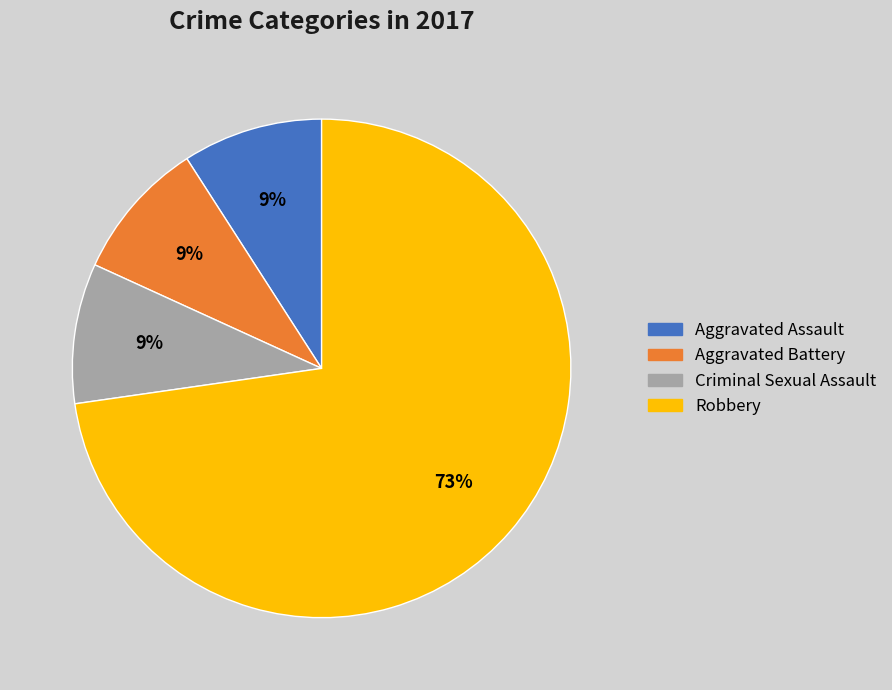

Which slice represents more than half of the pie?

Robbery